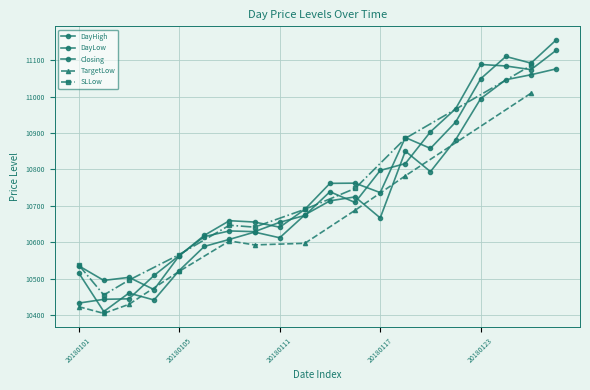

Is the value of Closing at 20180105 greater than the value of DayLow at 20180103?

Yes